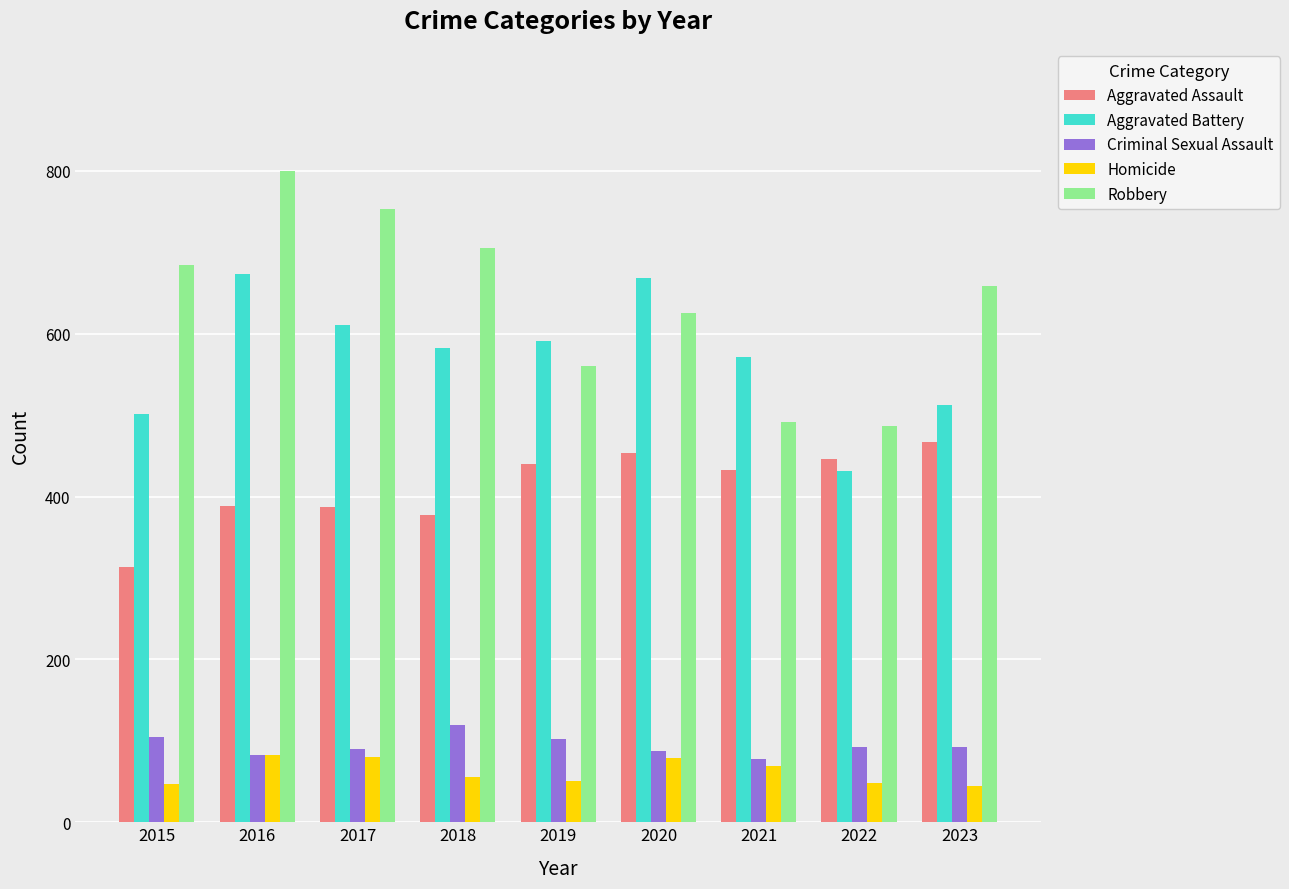

How many categories are shown in the chart?

9